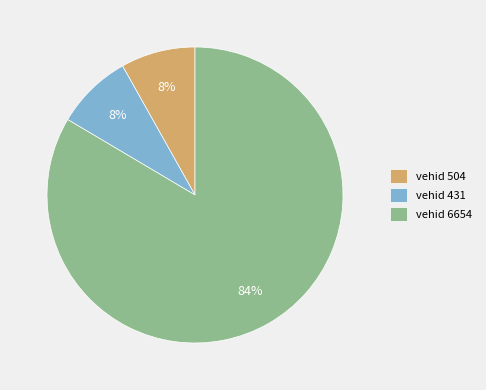

What percentage is the vehid 431 slice, to the nearest percent?

8%